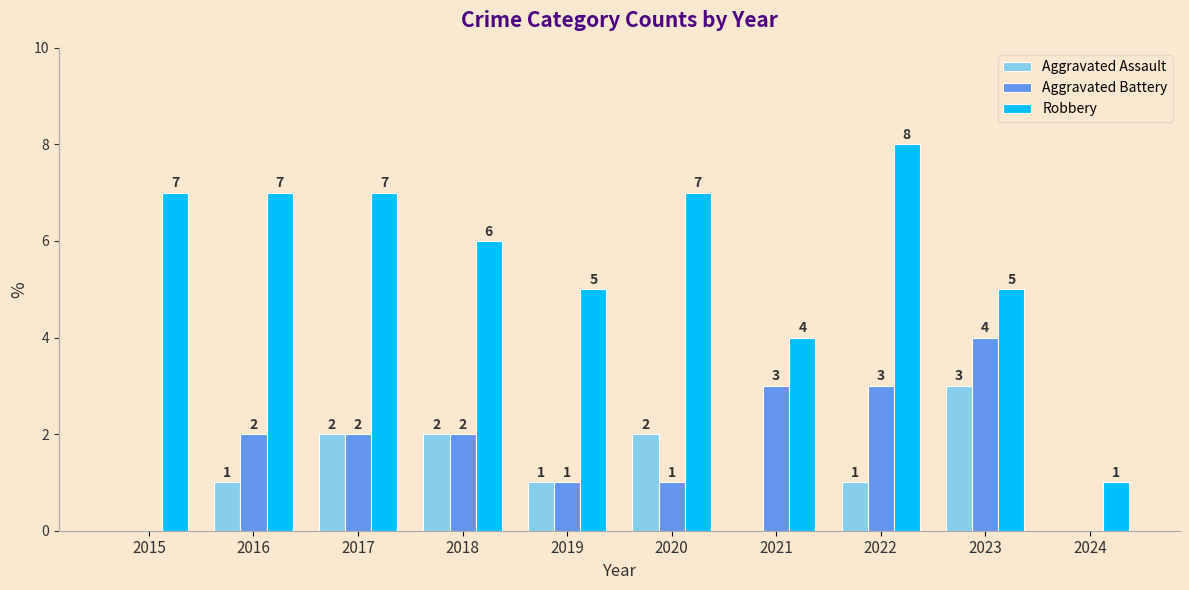

Which category has the highest value in the Aggravated Battery series?

2023